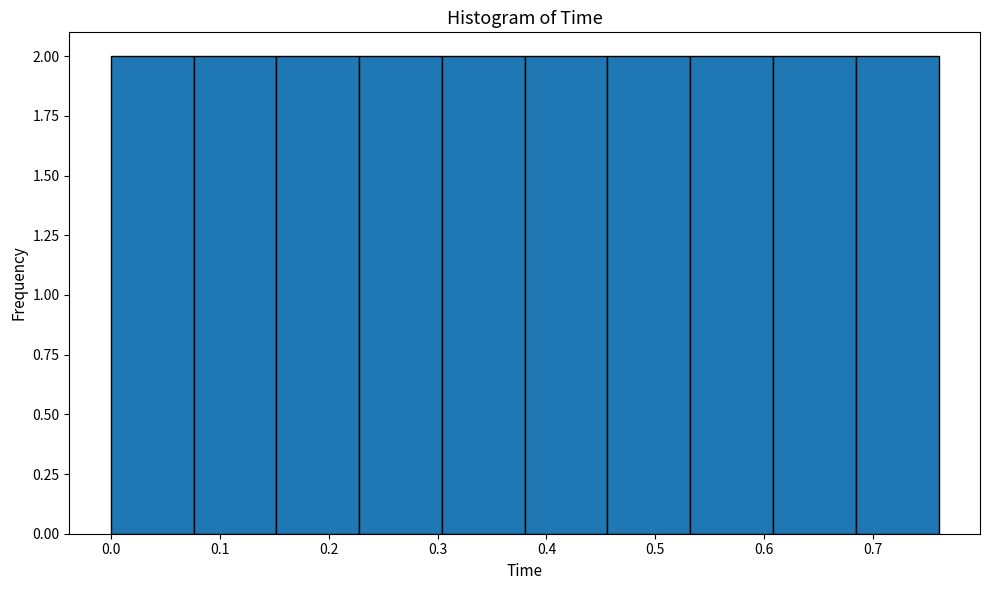

How tall is the bar that spans 0.380 to 0.456 on the x-axis? Neither the bar edges nor the heights are printed on the chart, so give them approximately, as read against the axes.

2